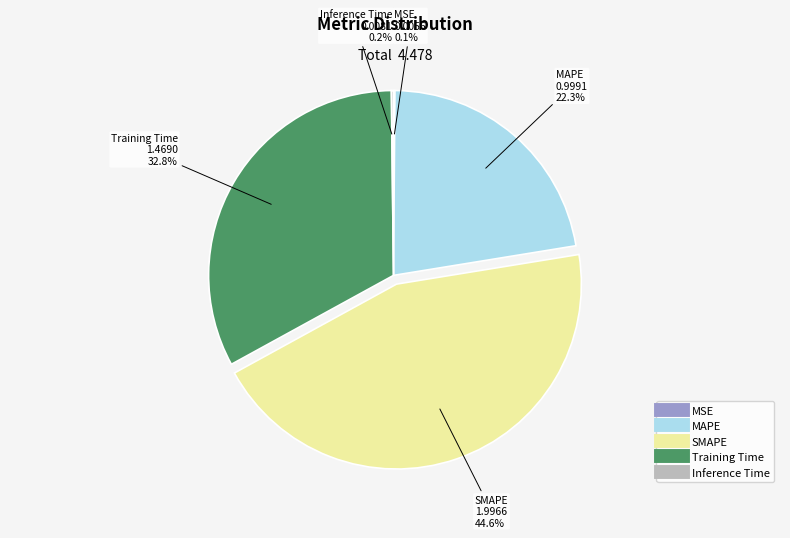

What is the largest slice in the pie chart?

SMAPE